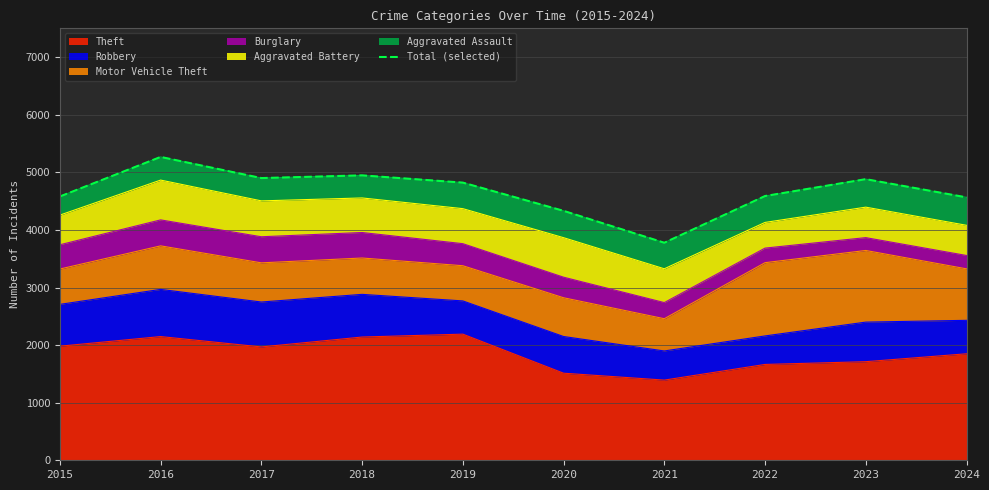

At which category does the data reach its first local valley?

2017